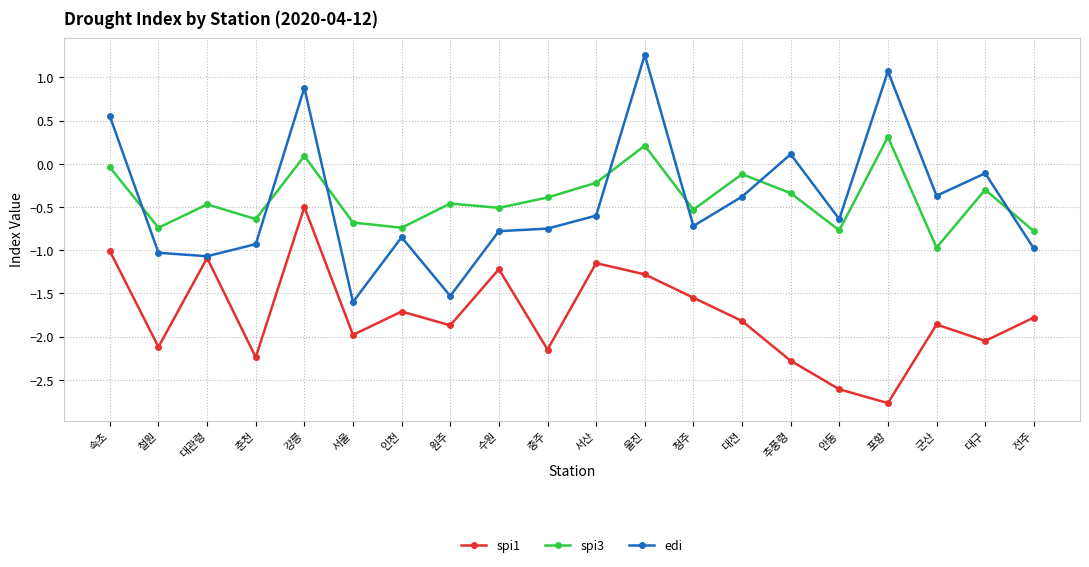

True or false: spi1 and spi3 cross at least once.

False